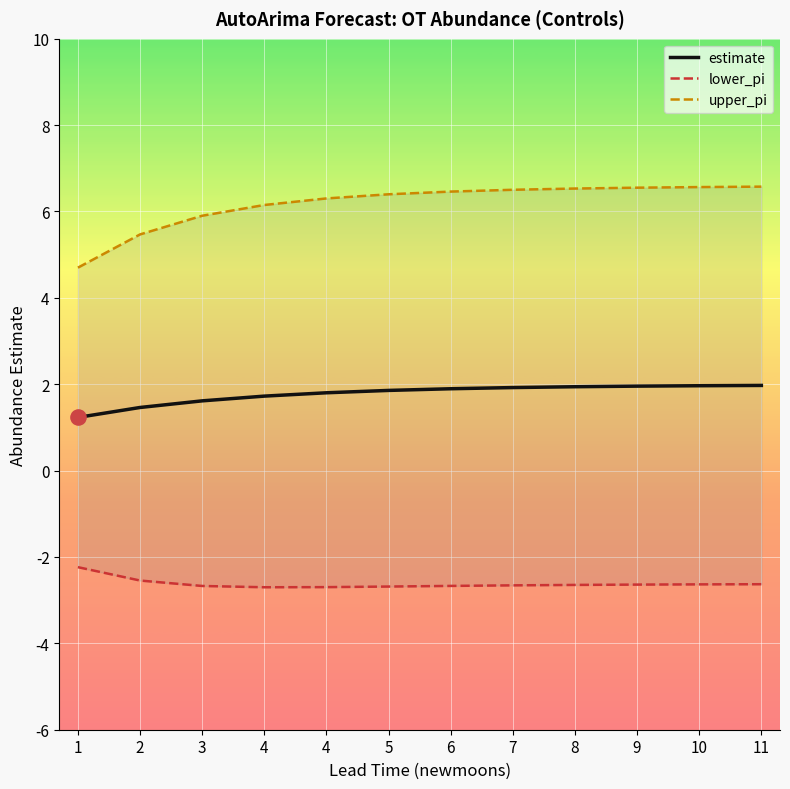

Which series has the largest Y range (max minus min)?

upper_pi